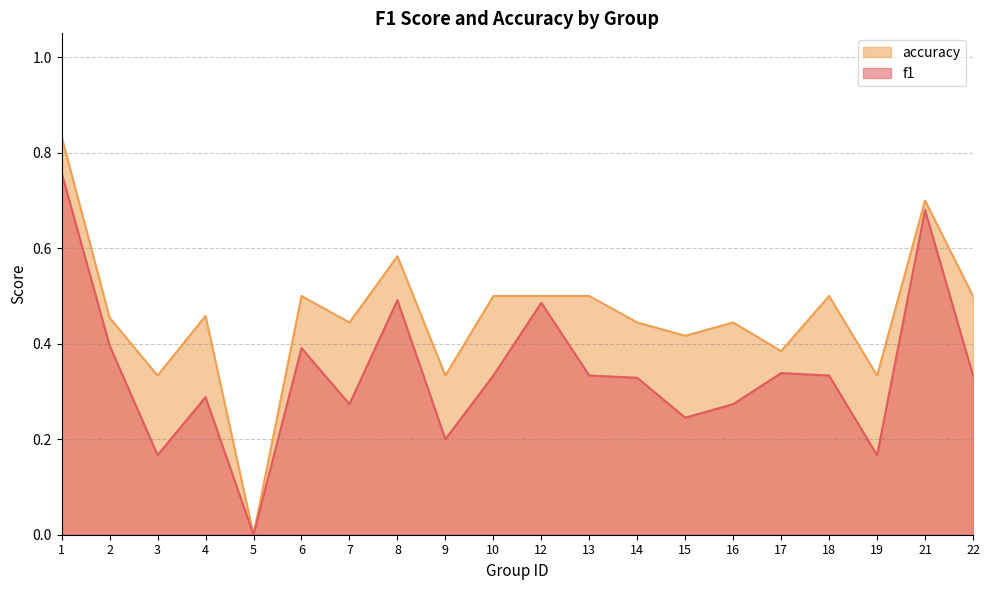

What is the difference between the maximum and minimum values in the accuracy series?

0.8